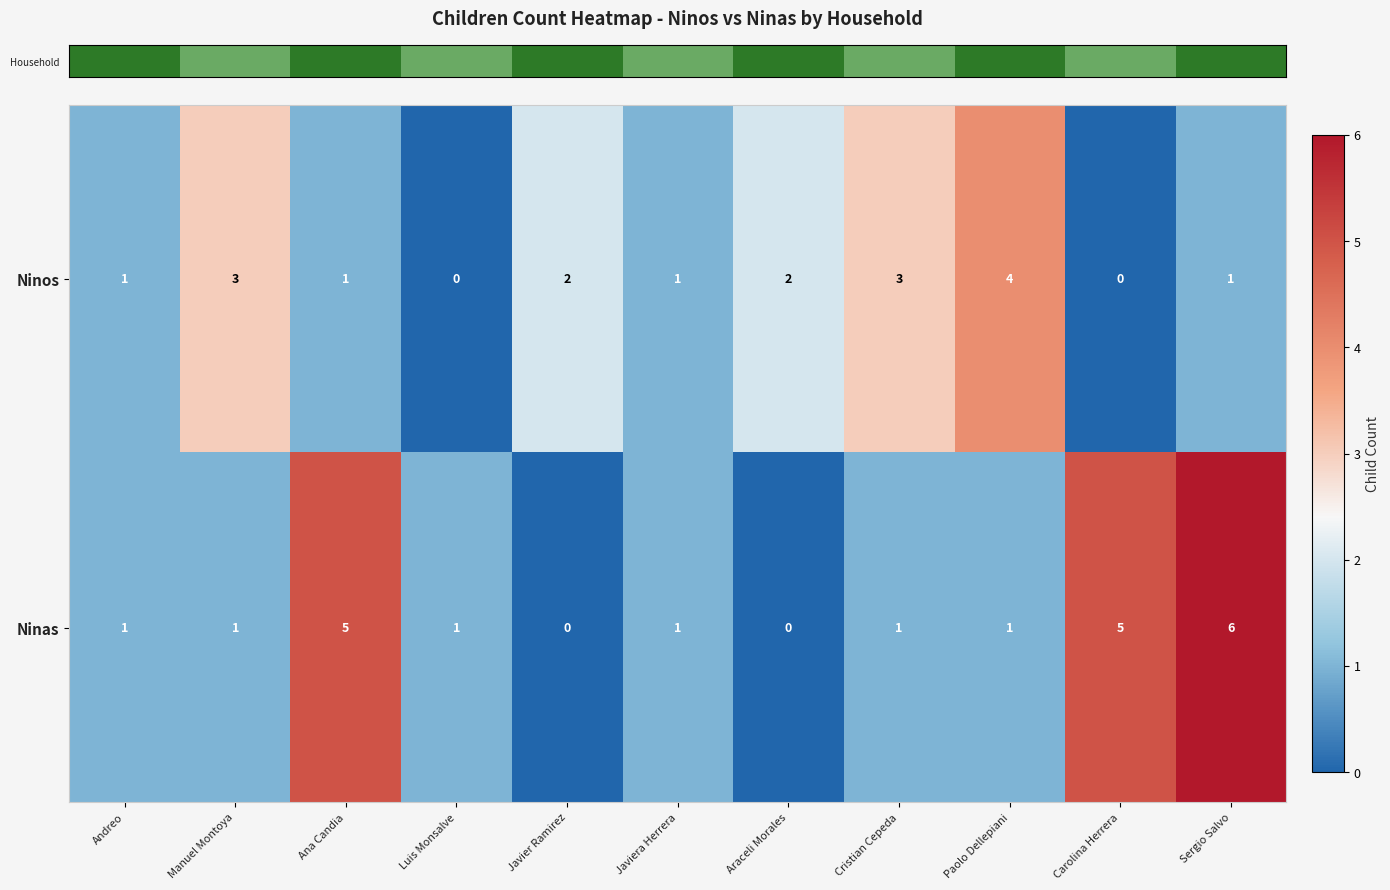

How many Ninas values are between 1 and 5?

8